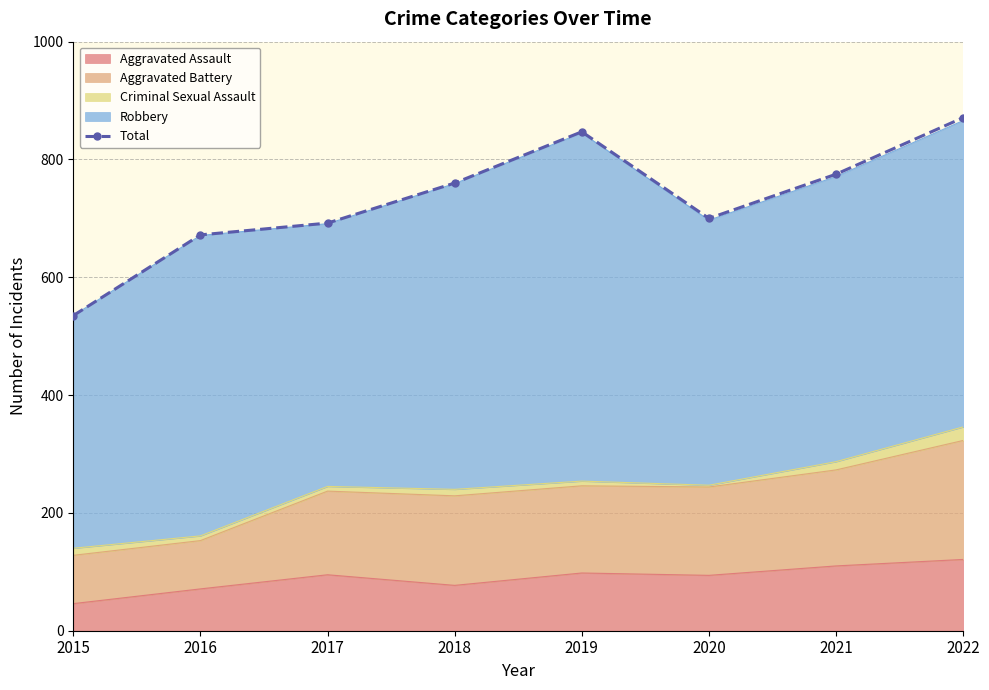

Reading left to right, transcribe all the data shown in this chart.

2015=535	2016=672	2017=692	2018=760	2019=847	2020=700	2021=775	2022=871